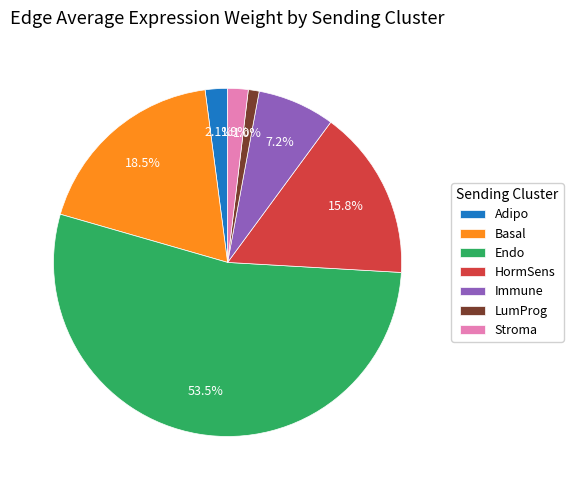

What is the largest slice in the pie chart?

Endo